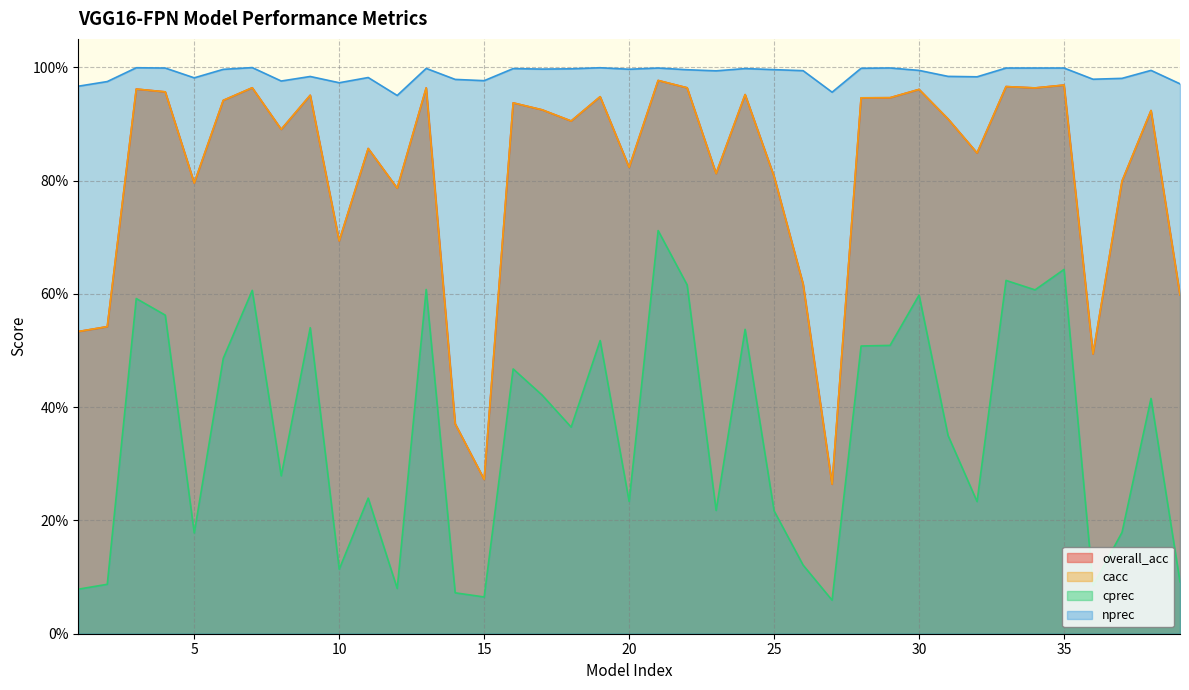

True or false: overall_acc and cprec cross at least once.

False